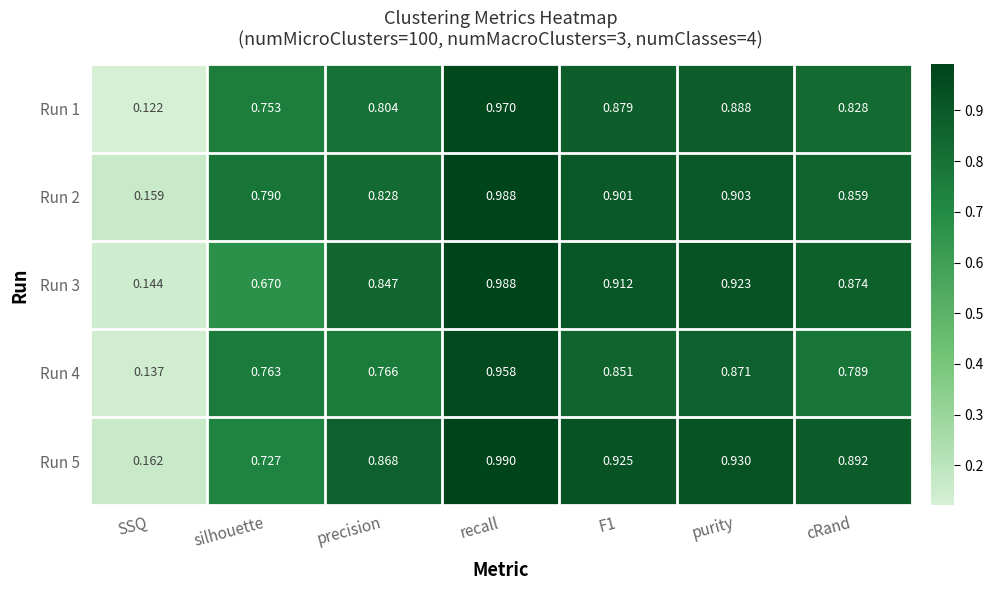

At which label is Run 5 closest to 0?

SSQ